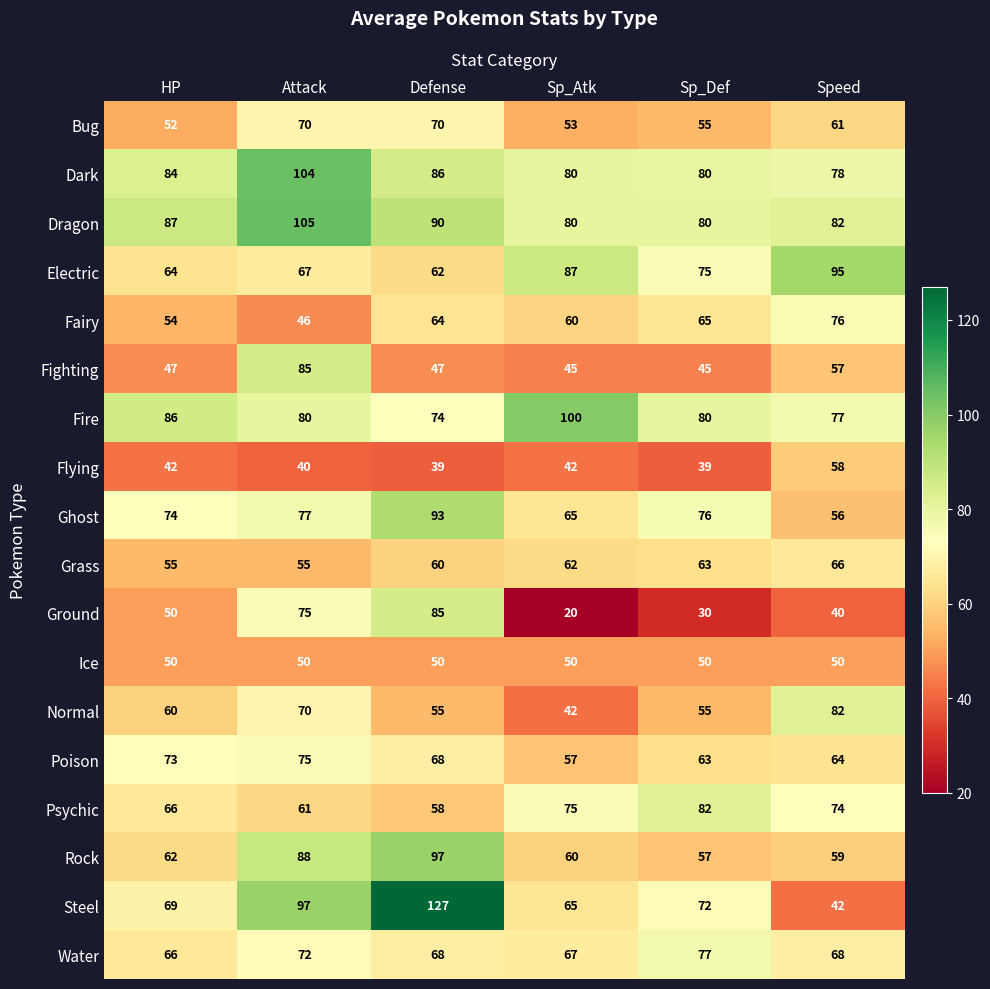

The value of Grass at Attack is 55. True or false?

True